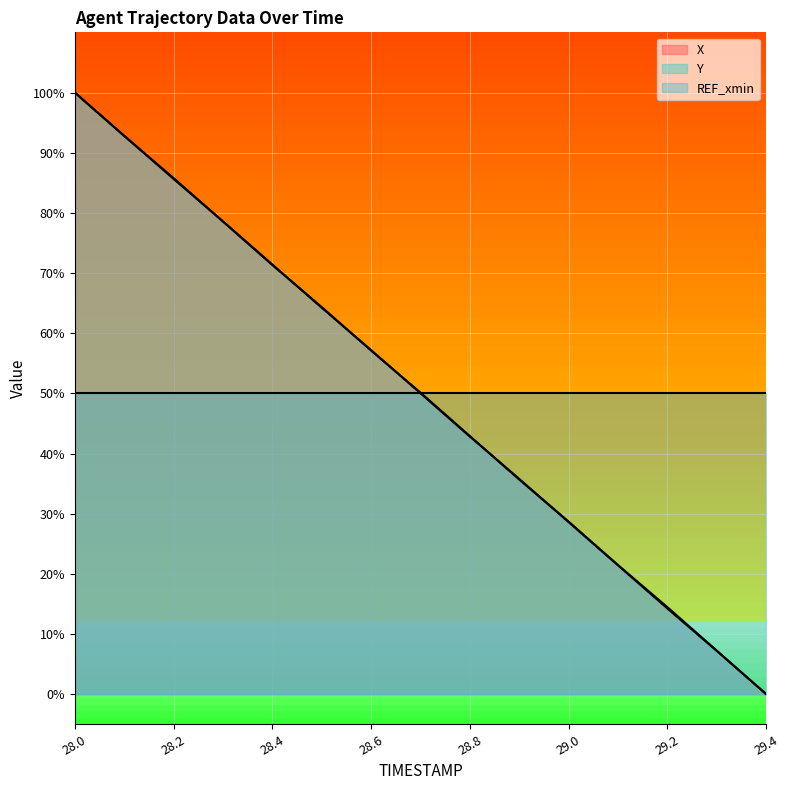

How many values in X are above zero?

14